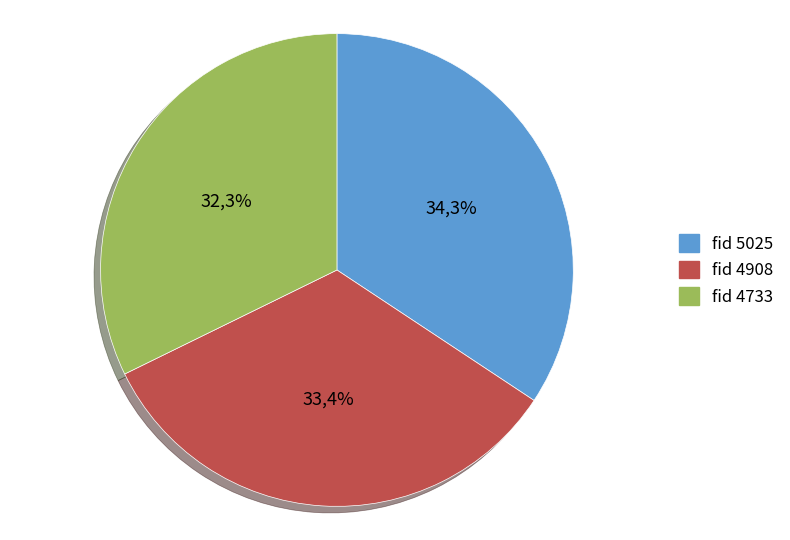

How many slices are in this pie chart?

3